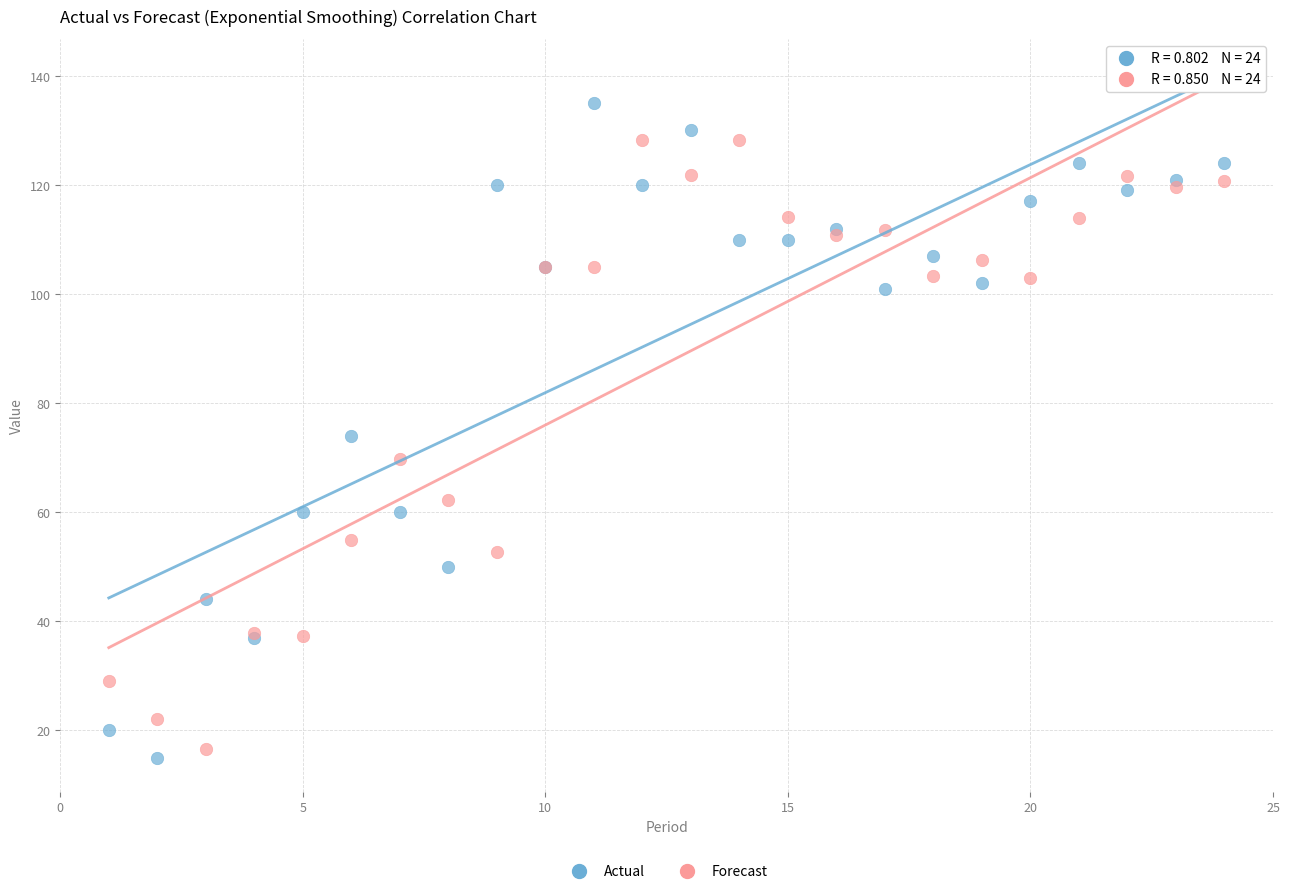

Which series contains the highest Y value?

Actual